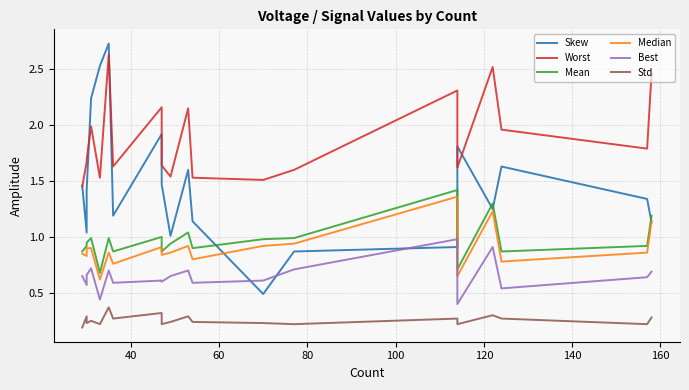

What is the difference between the maximum and minimum values in the Skew series?

2.2